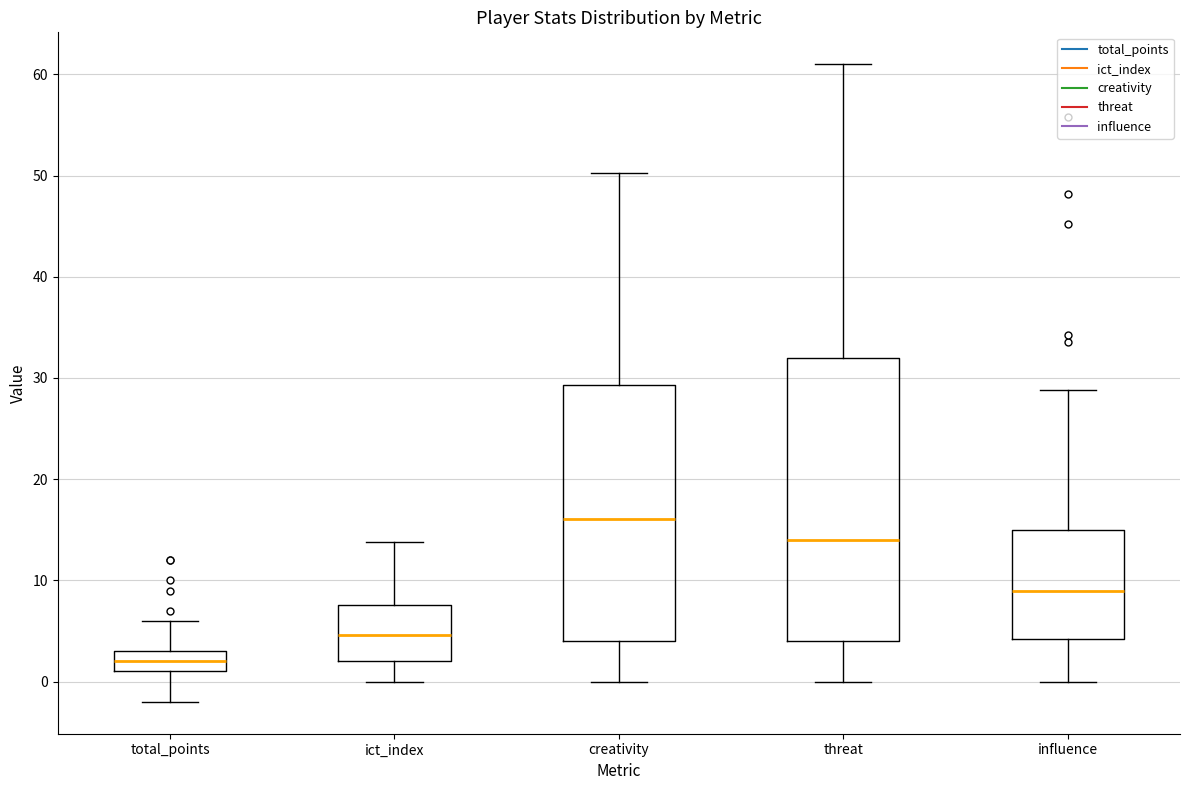

Reading left to right, read every box against the y-axis: the position of its median line, the range the box covers, and the ends of its whiskers. The values are not printed on the chart, so give them approximately, as read against the axis.

total_points: median 2, box 1 to 3, whiskers -2 to 6
ict_index: median 5, box 2 to 8, whiskers 0 to 14
creativity: median 16, box 4 to 29, whiskers 0 to 50
threat: median 14, box 4 to 32, whiskers 0 to 61
influence: median 9, box 4 to 15, whiskers 0 to 29